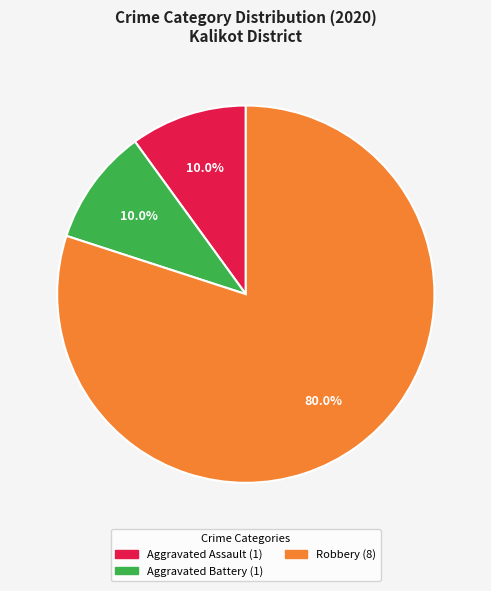

Does any single category account for the majority?

Yes